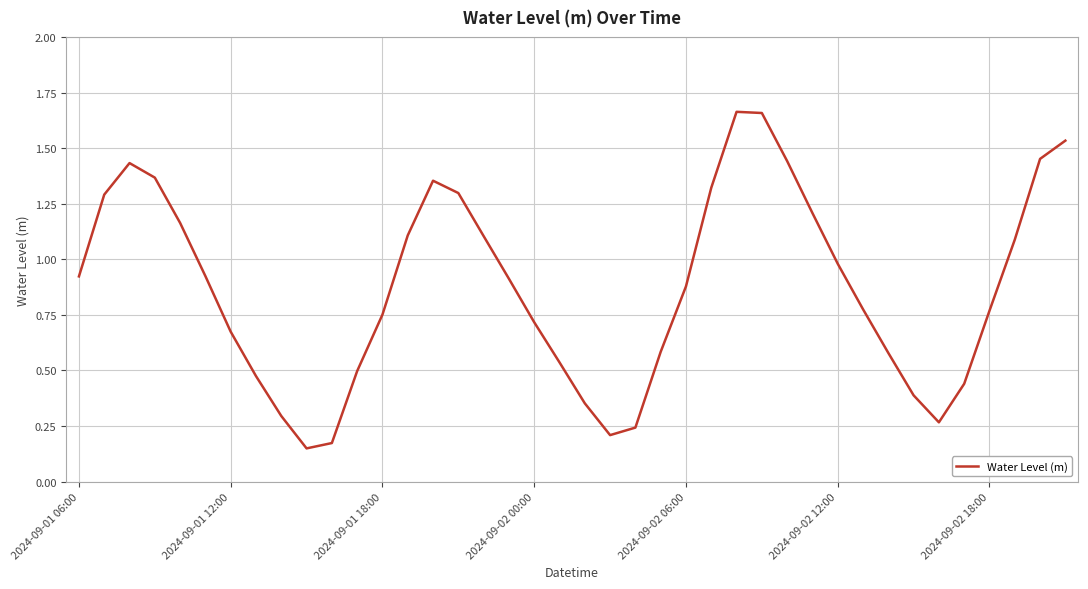

True or false: the data shows 1.5 at 2024-09-01 06:00.

False